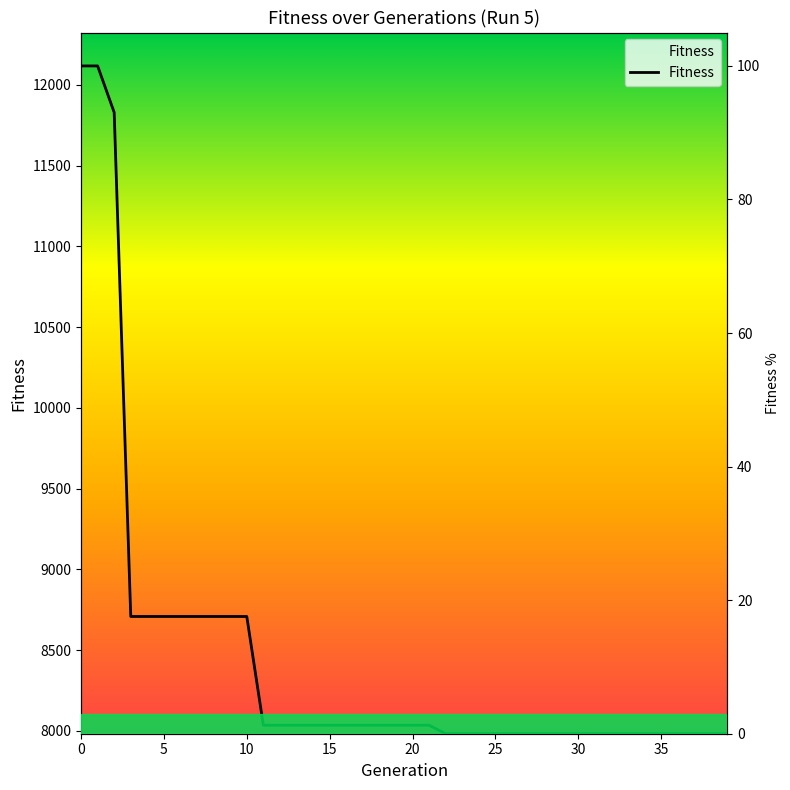

How many lines are shown in the chart?

1